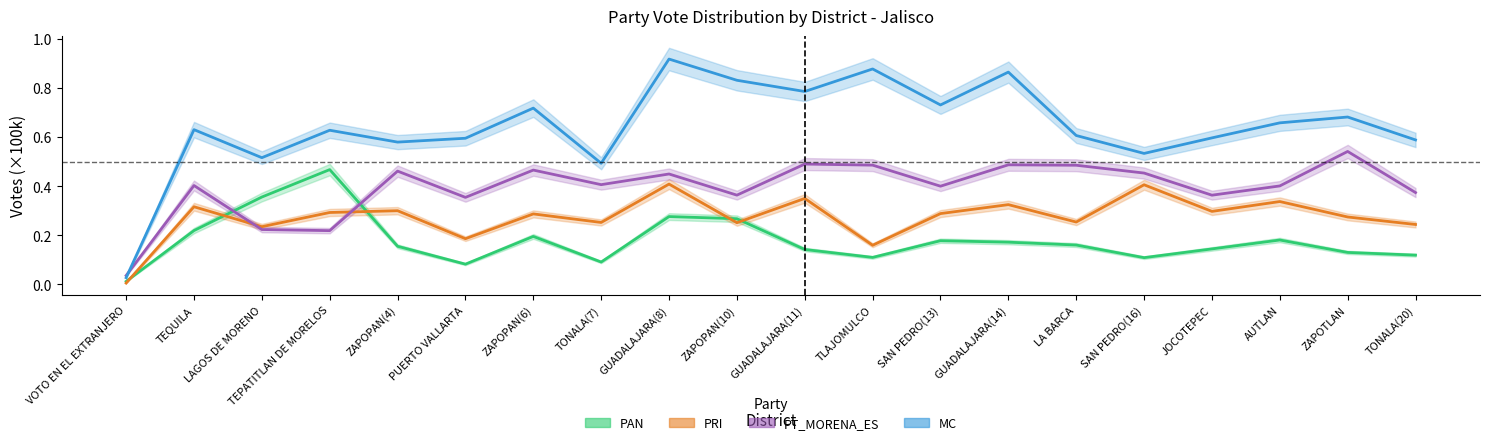

What is the label of the 6th point from the left?

PUERTO VALLARTA